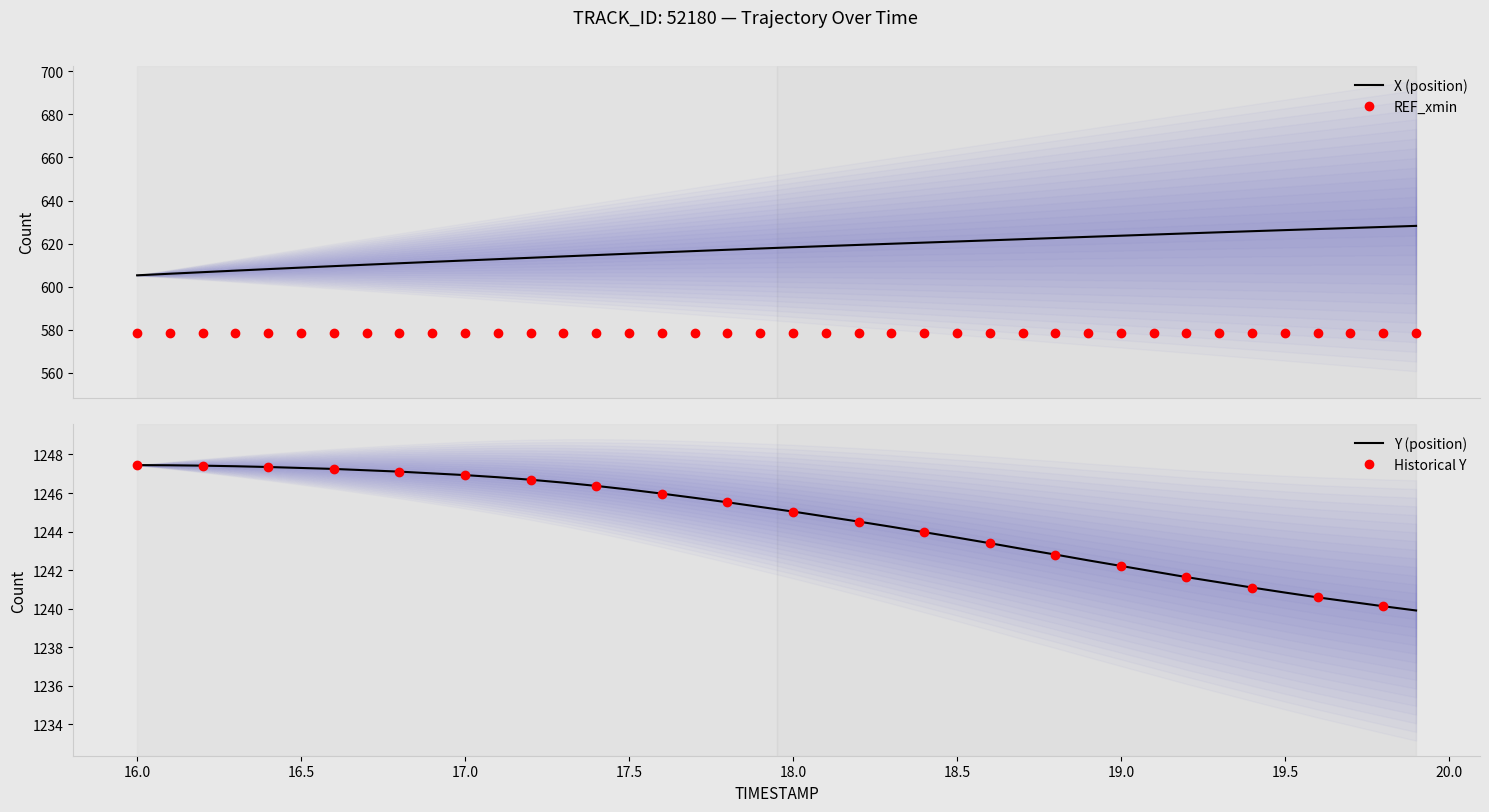

At 18.1, list the series in order from smallest to largest.

X, Y